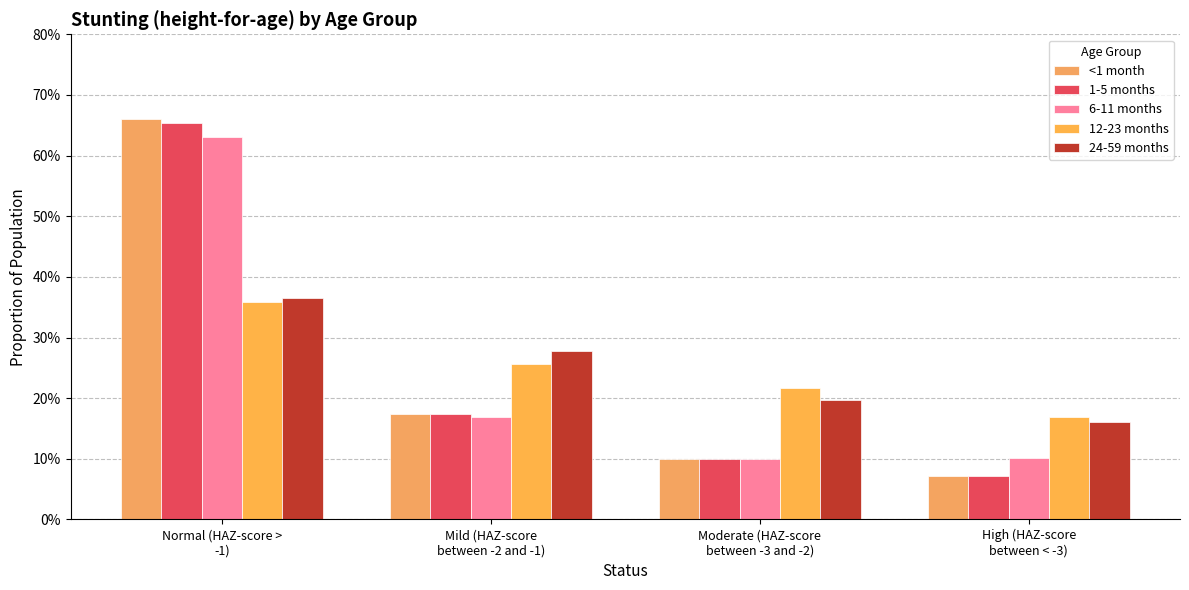

Are the bars horizontal?

No